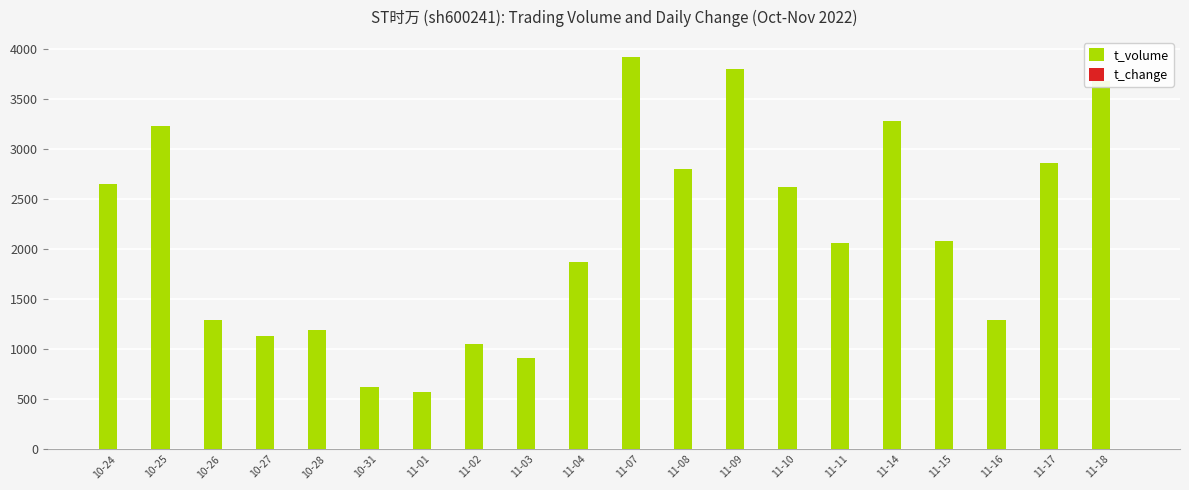

What is the sum of all t_volume values?

42916.0